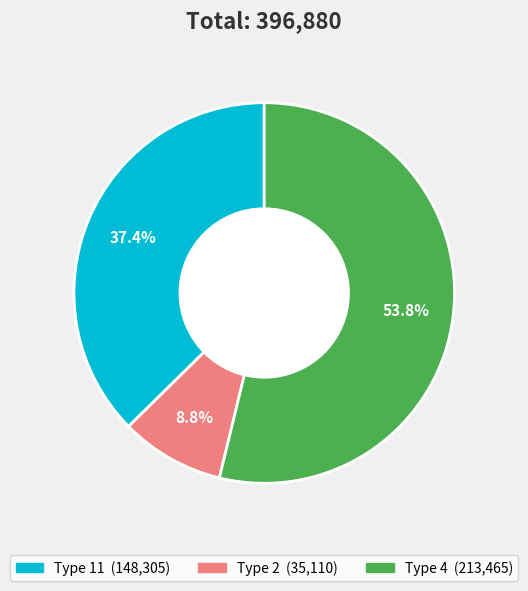

Does any single category account for the majority?

Yes